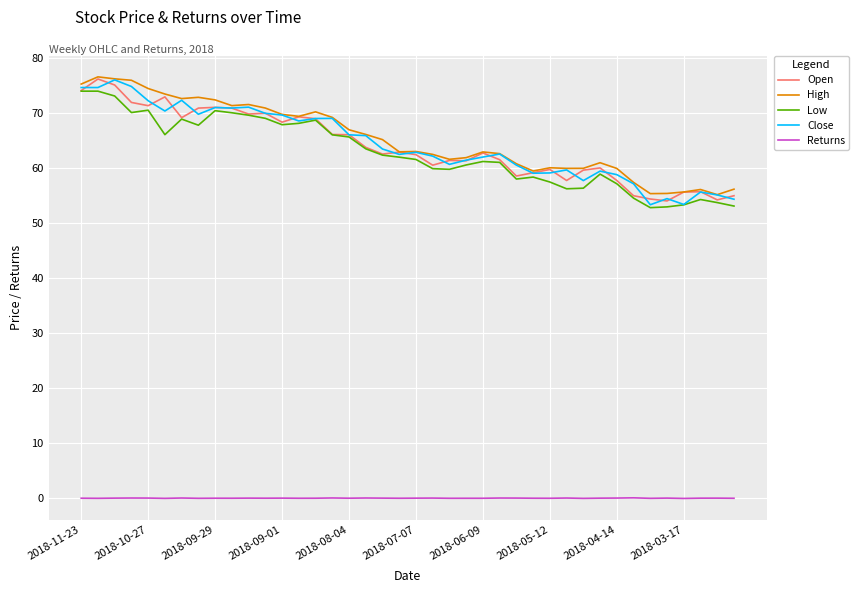

True or false: Returns and Open cross at least once.

False